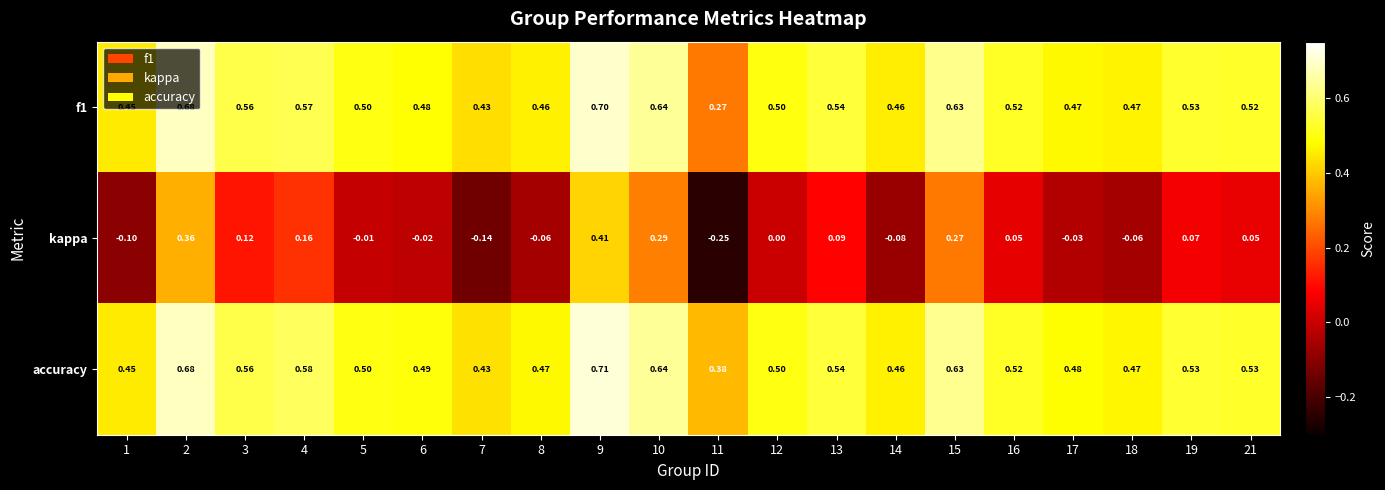

How many categories are shown in the chart?

20